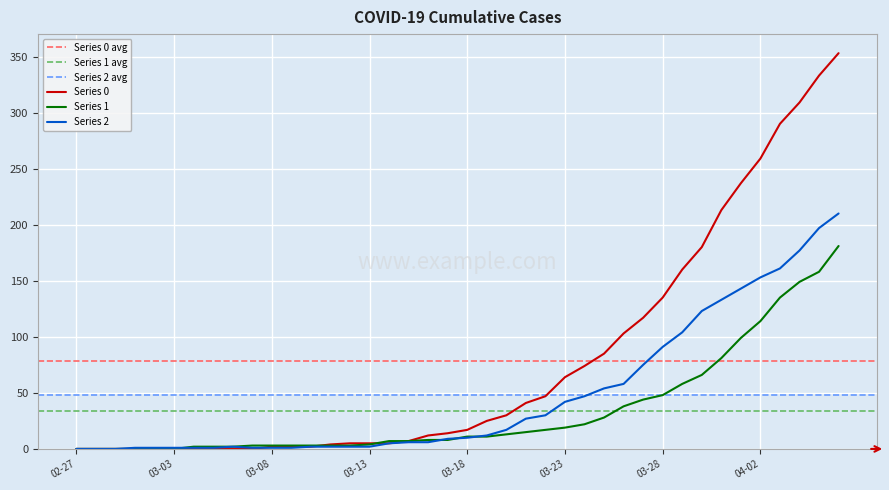

Where is 0 nearest to the value 176?

2020-03-30